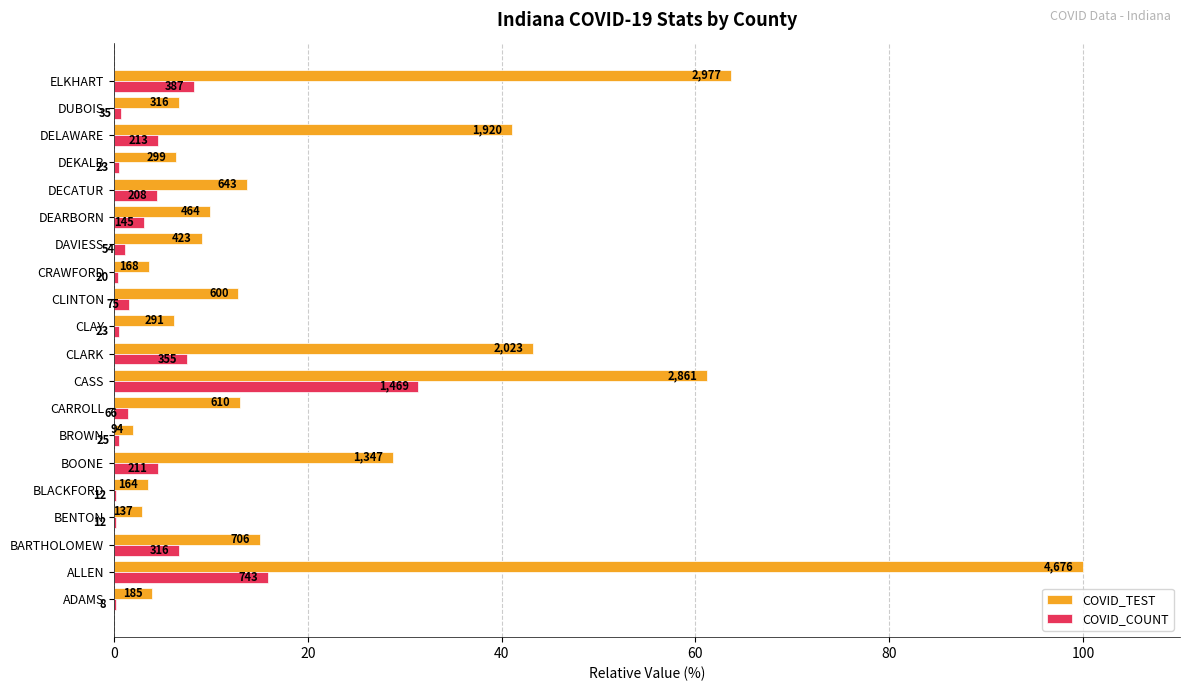

What are all the series names shown in the legend?

COVID_TEST, COVID_COUNT